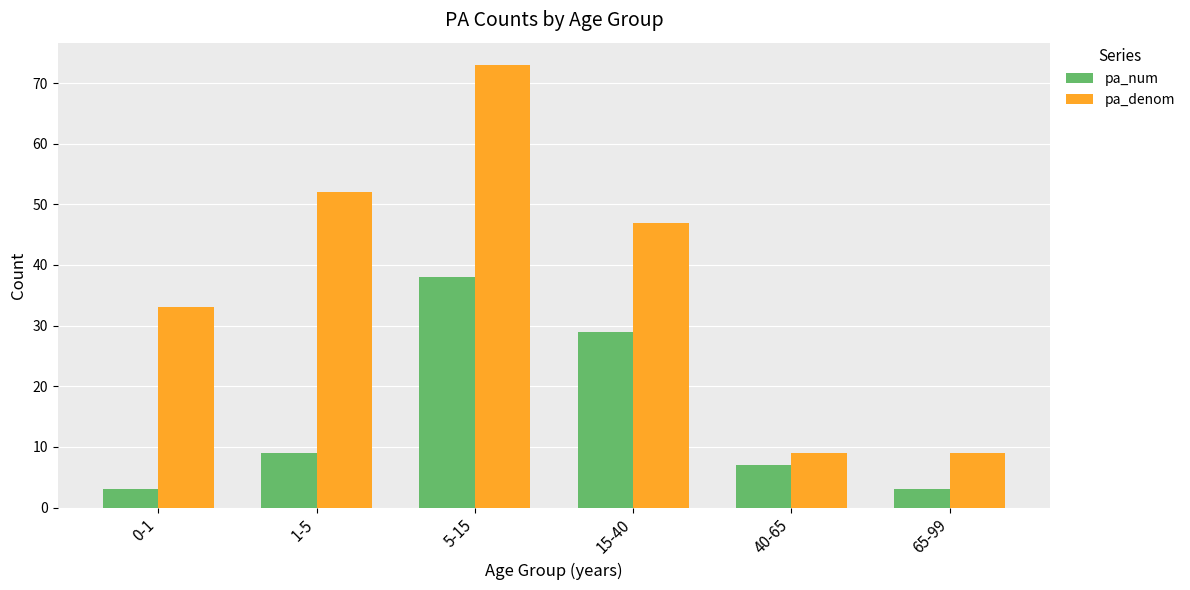

List the series in order of their peak value, lowest first.

pa_num, pa_denom